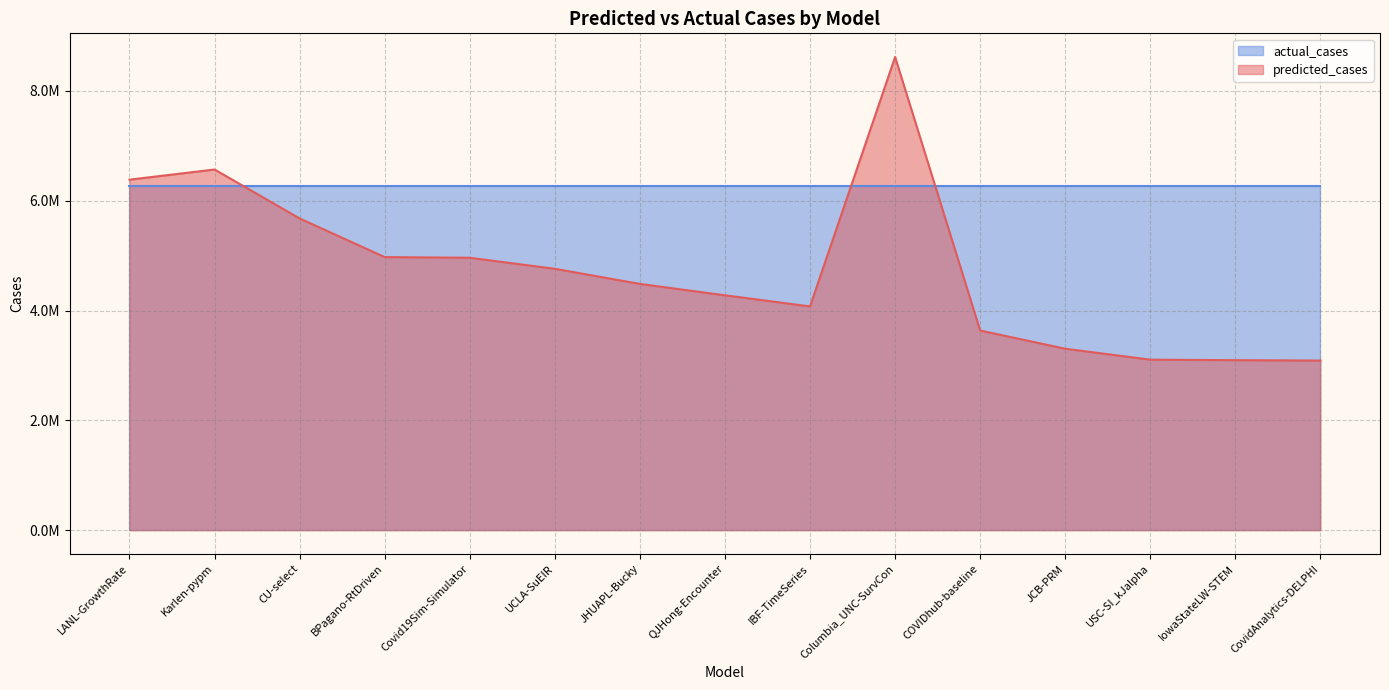

The value at JHUAPL-Bucky is 4485128.5. True or false?

True